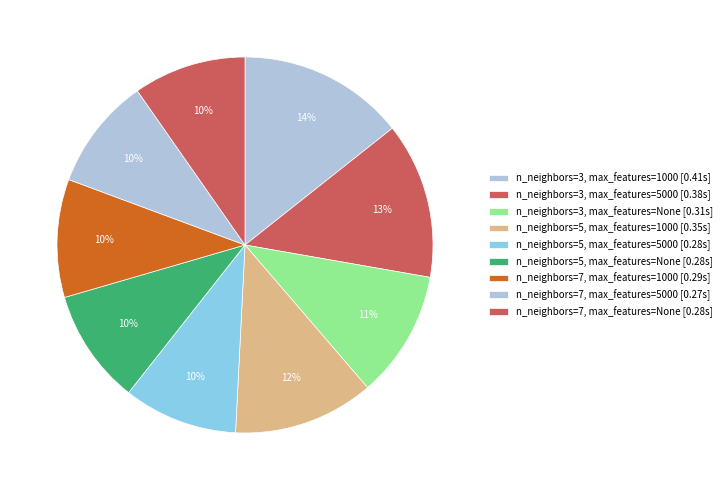

Which category has the biggest portion of the pie?

n_neighbors=3, max_features=1000